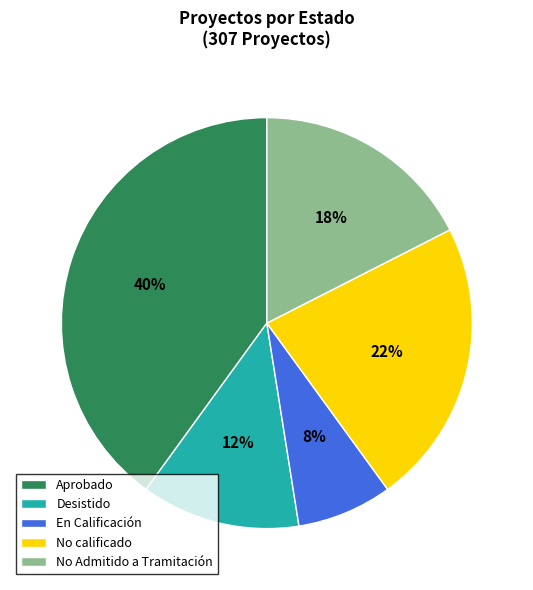

Which has a higher value, No calificado or Aprobado?

Aprobado